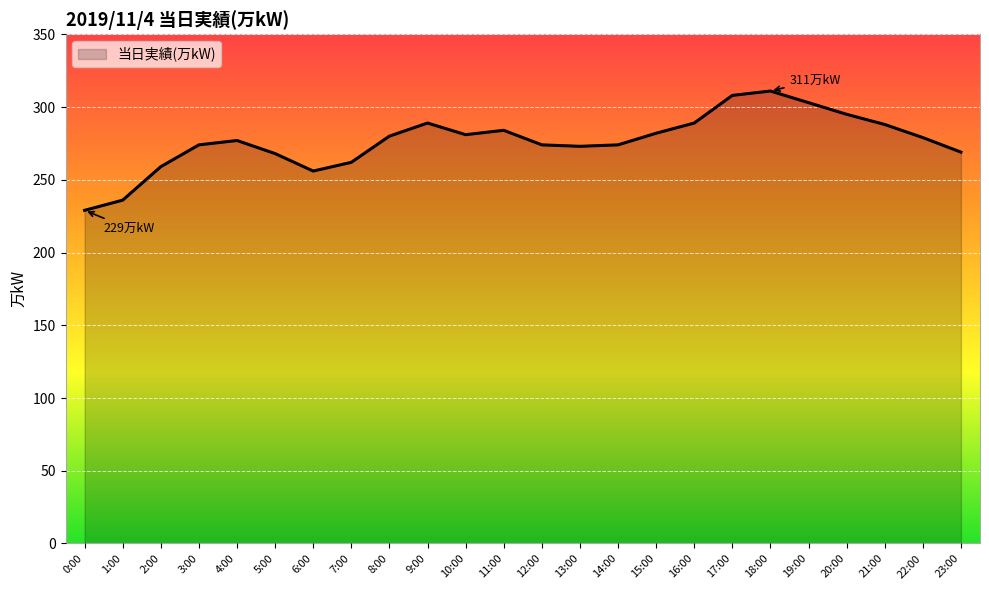

What position from the left is 14:00?

15